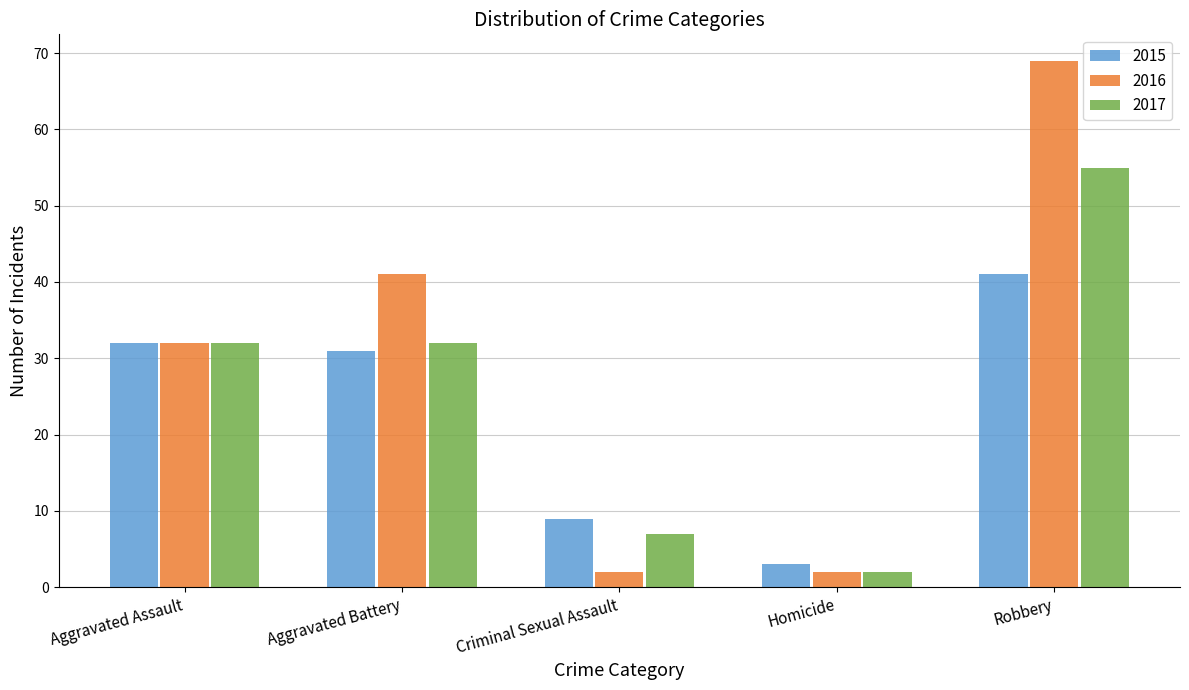

What is the spread (max minus min) of values at Aggravated Battery?

10